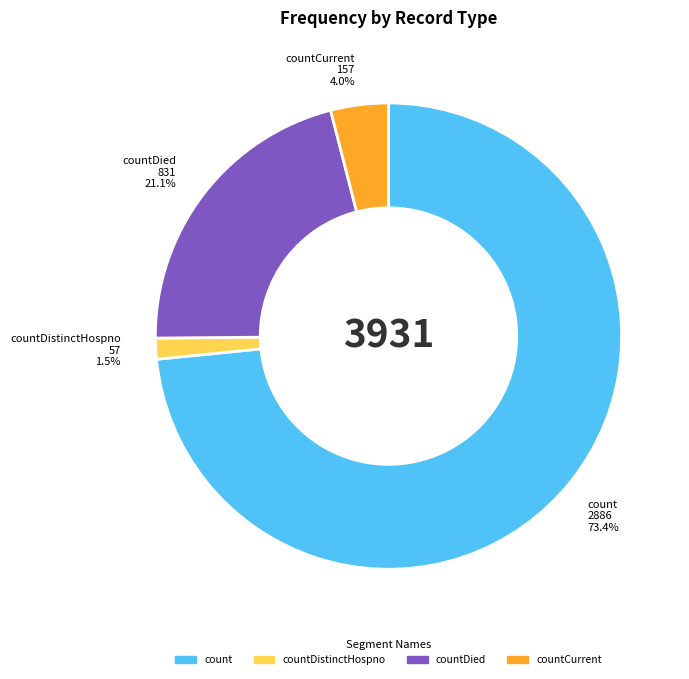

Which has a higher value, countDistinctHospno or countCurrent?

countCurrent